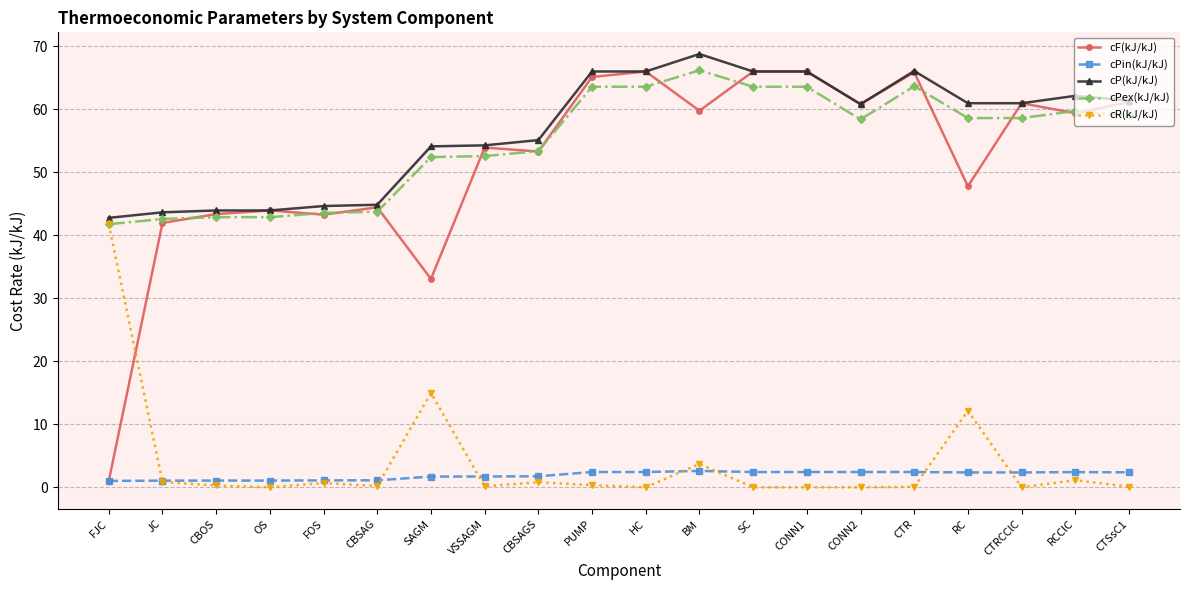

How many distinct data groups are displayed?

5